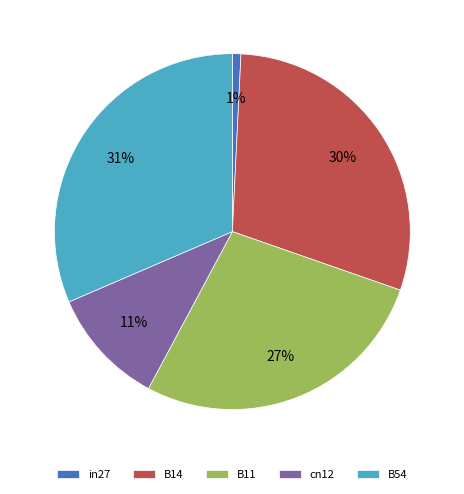

The B14 slice represents 43% of the pie. True or false?

False